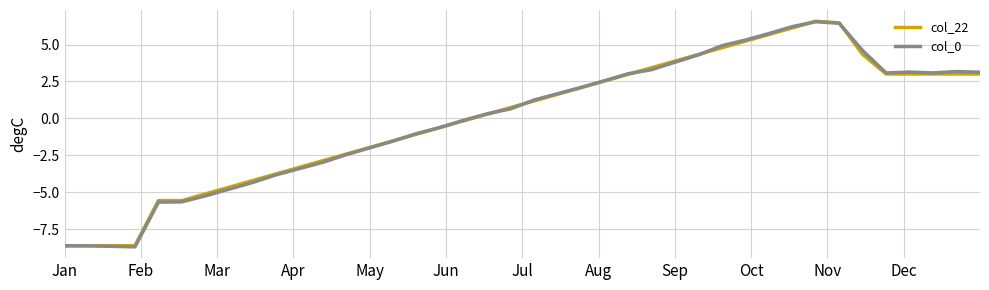

What is the difference between the second highest and minimum values in the col_0 series?

15.1